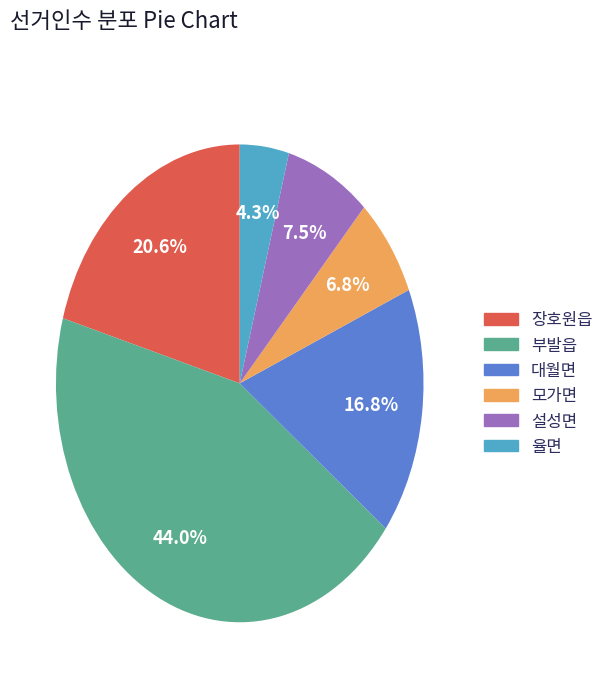

To the nearest percent, what is the difference between the 부발읍 and 대월면 slice percentages?

27%